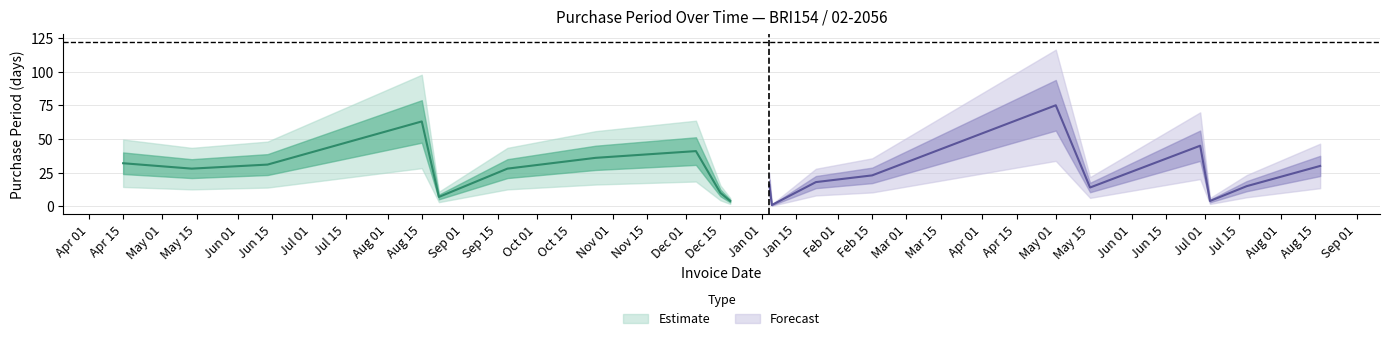

Reading left to right, extract all data points from this chart.

32	28	31	63	7	28	36	41	10	4	16	1	18	23	75	14	45	4	15	30